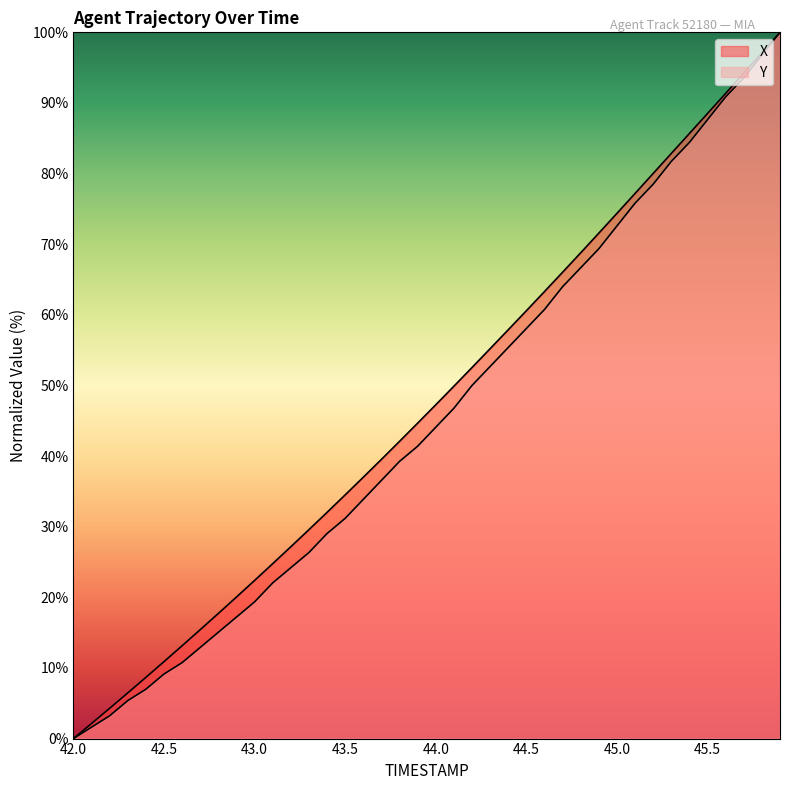

At 44.2, list the series in order from largest to smallest.

X, Y